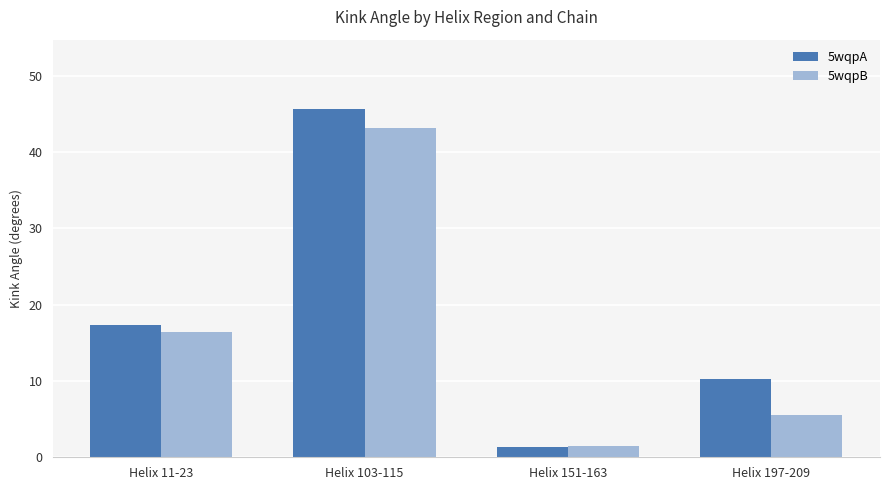

List the labels in order of 5wqpA value, largest first.

Helix 103-115, Helix 11-23, Helix 197-209, Helix 151-163